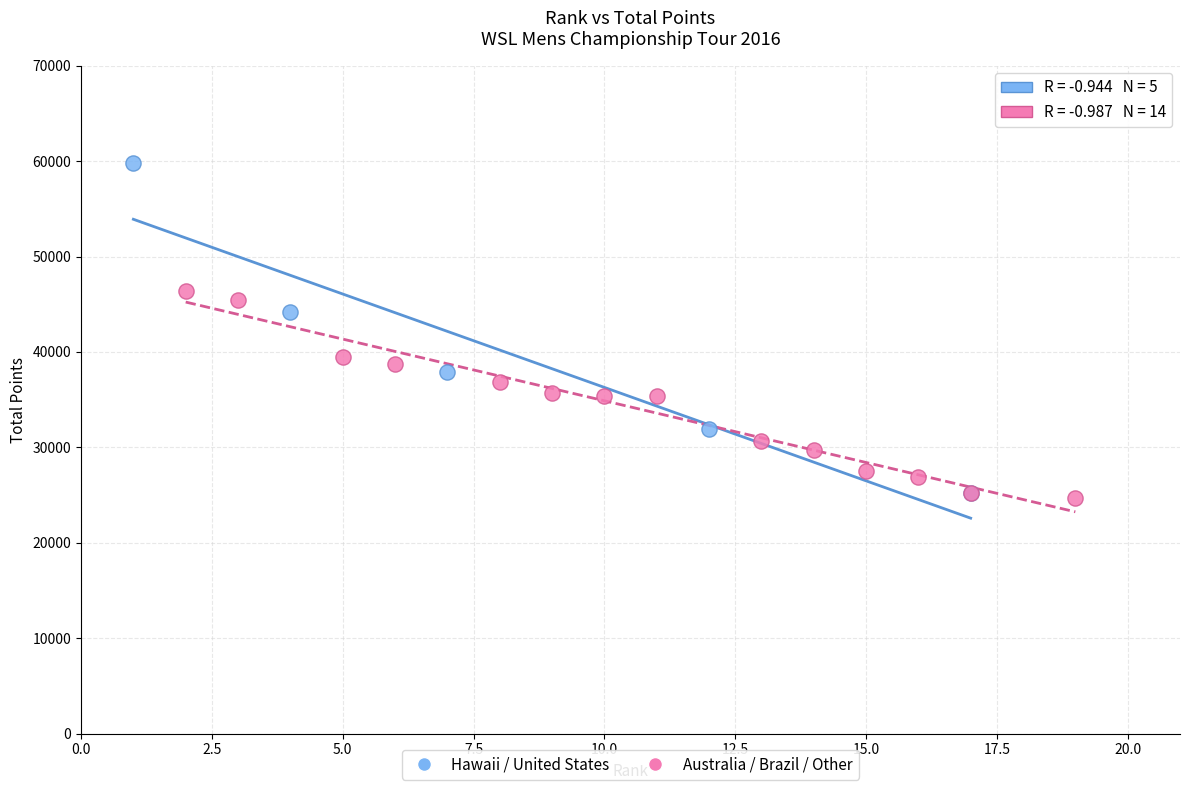

Which series has the widest spread of Y values?

Hawaii / United States